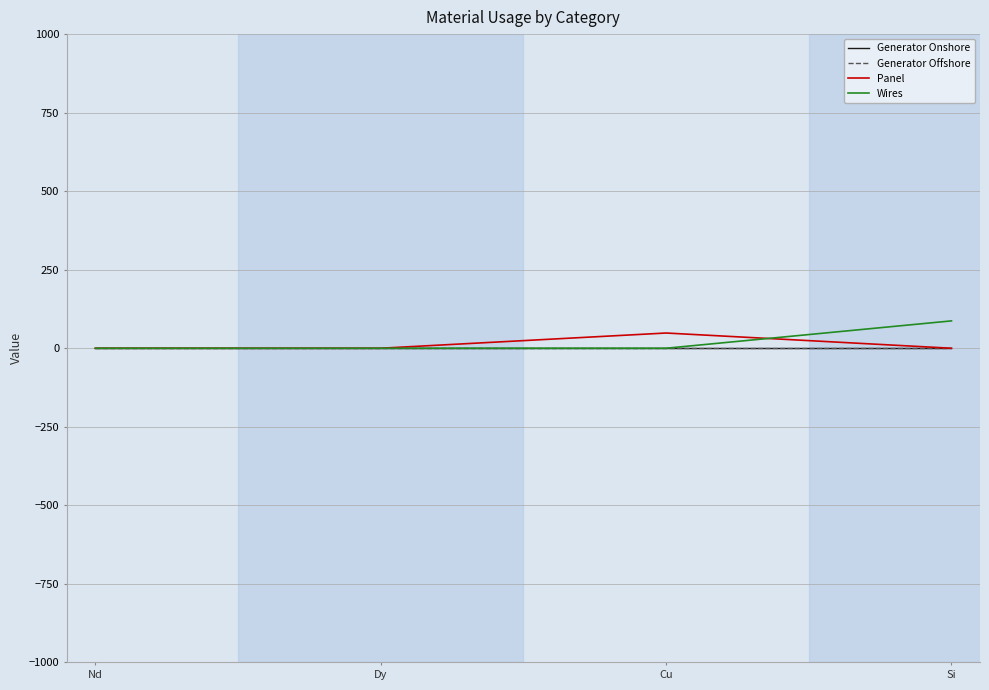

List the labels in order of Panel value, largest first.

Cu, Nd, Dy, Si